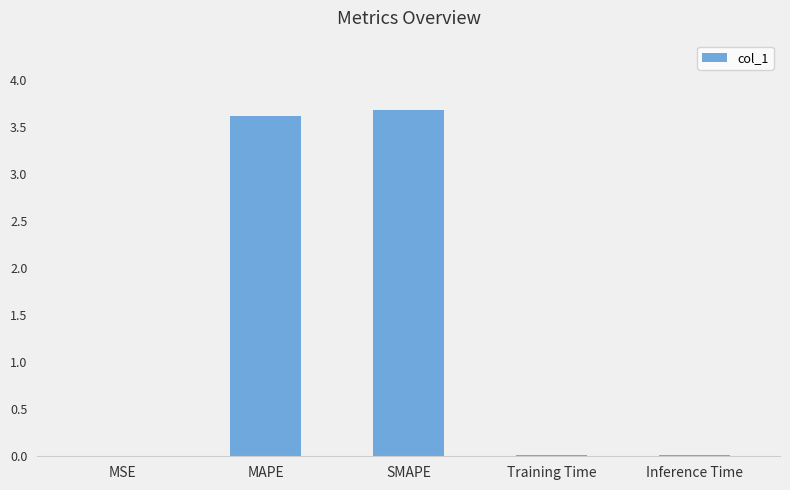

Are the bars horizontal?

No